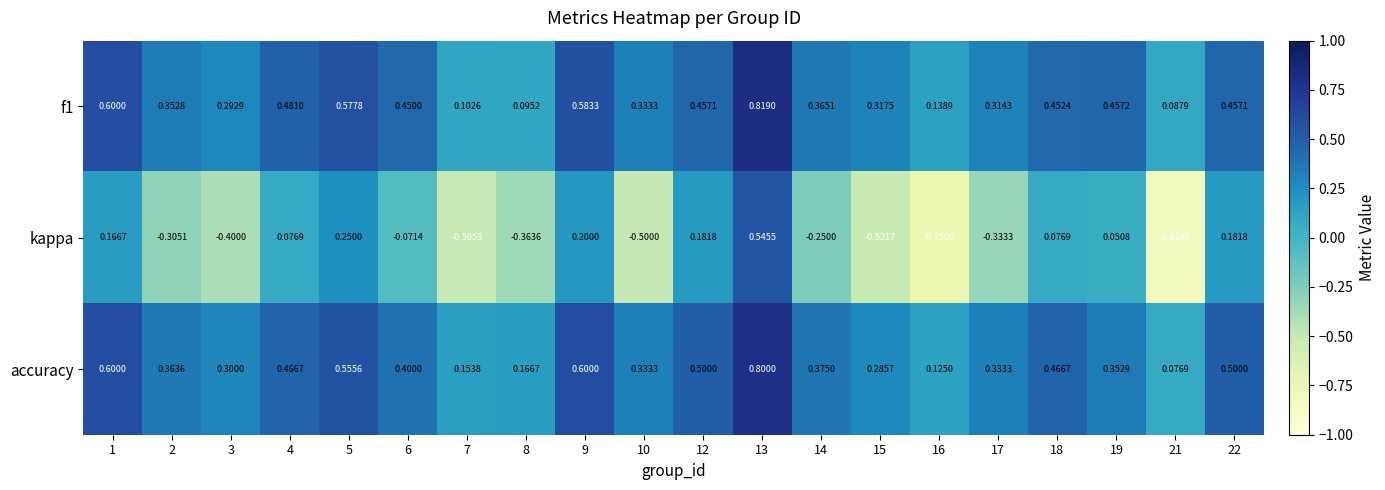

Which series has the largest total across all categories?

accuracy